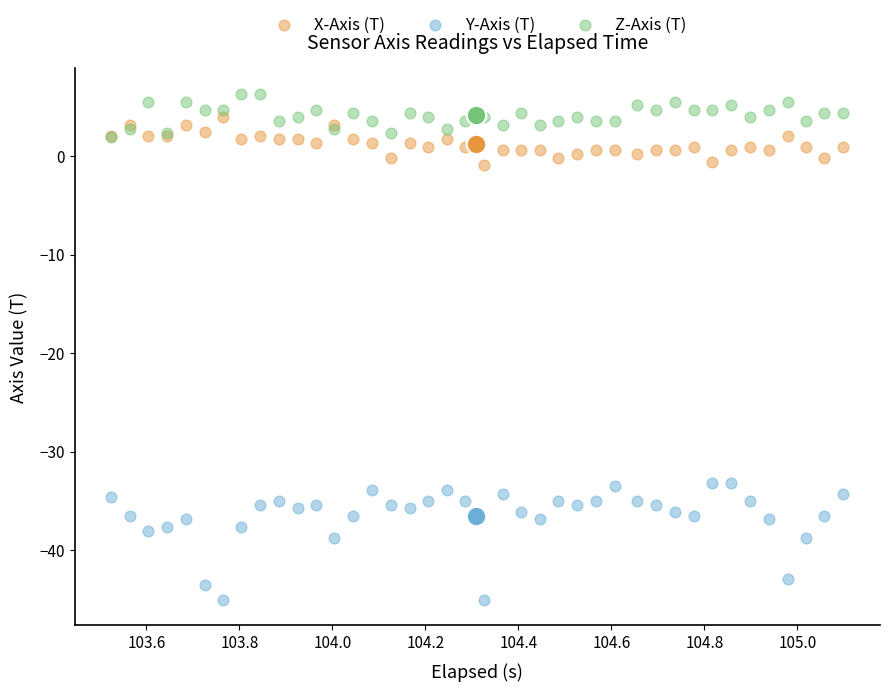

What are all the series names shown in the legend?

X-Axis (T), Y-Axis (T), Z-Axis (T)